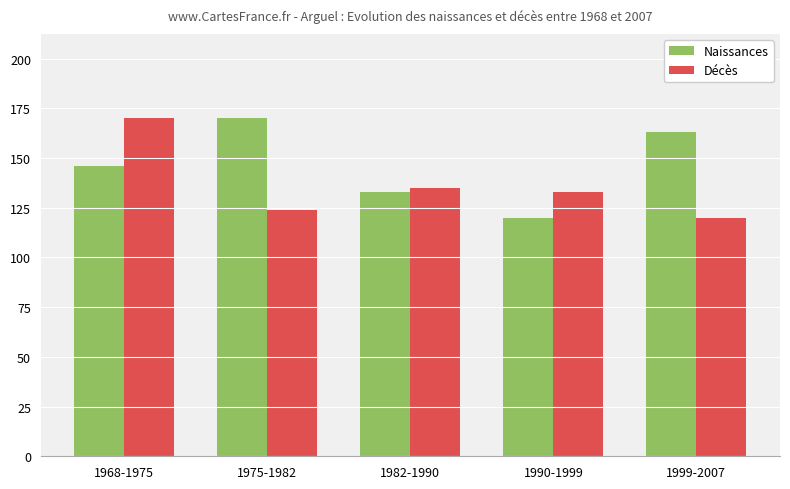

What is the difference between the highest and lowest values at 1975-1982?

46